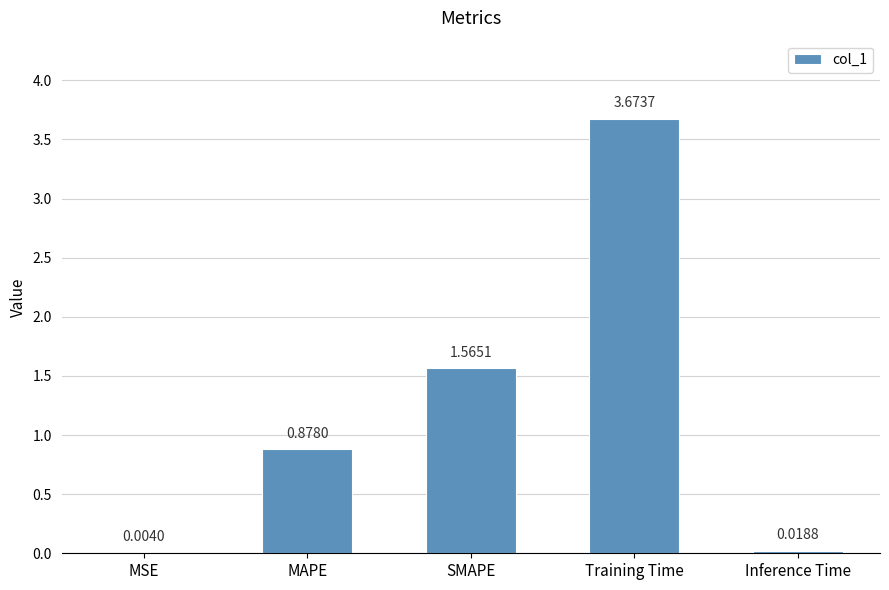

Where is the data nearest to the value 1?

MAPE